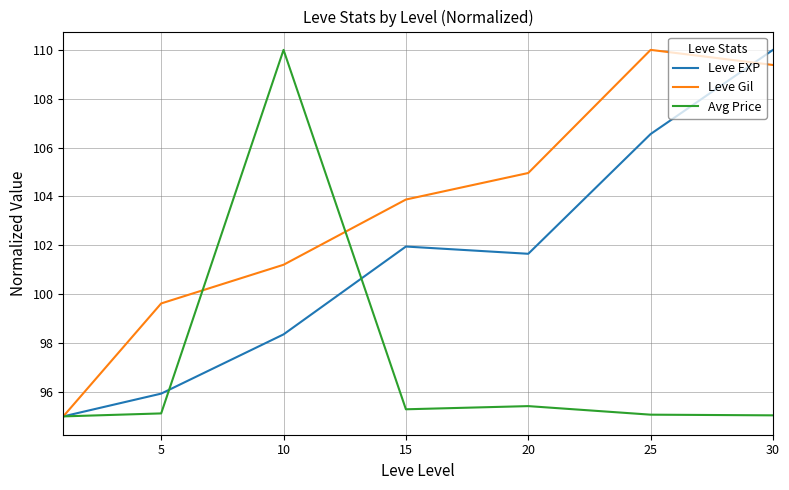

Which series has the largest total across all categories?

Leve Gil